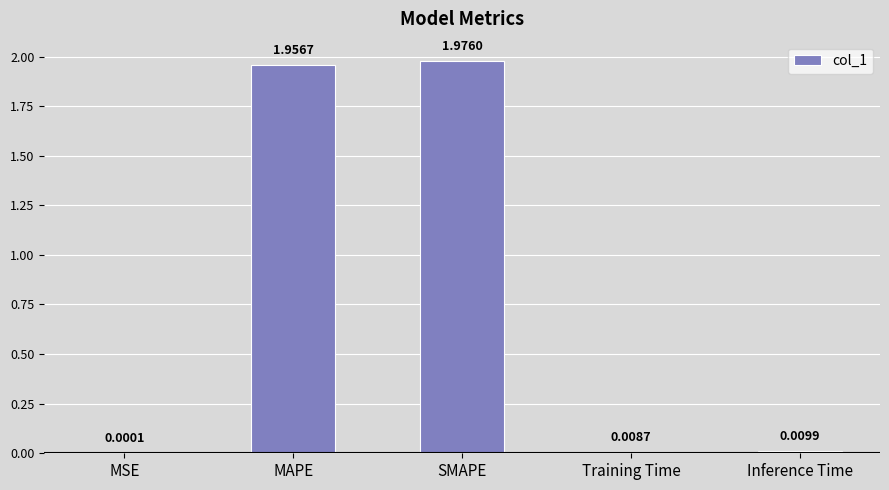

What is the sum of all values?

4.0